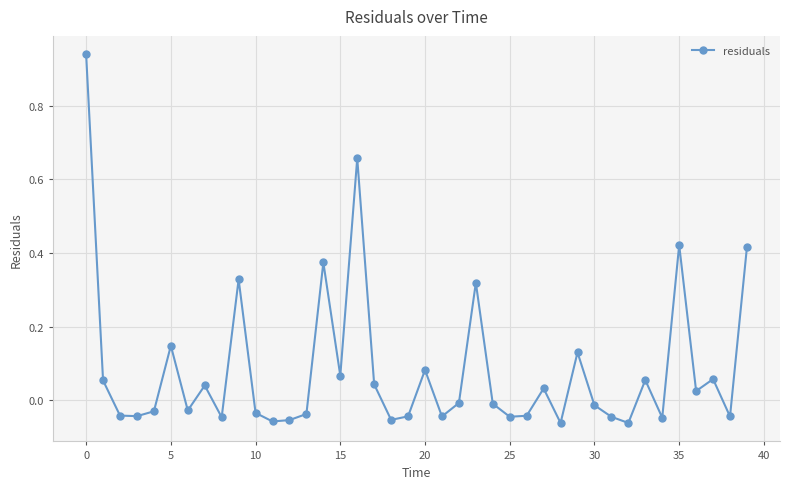

How many values are below 0?

22